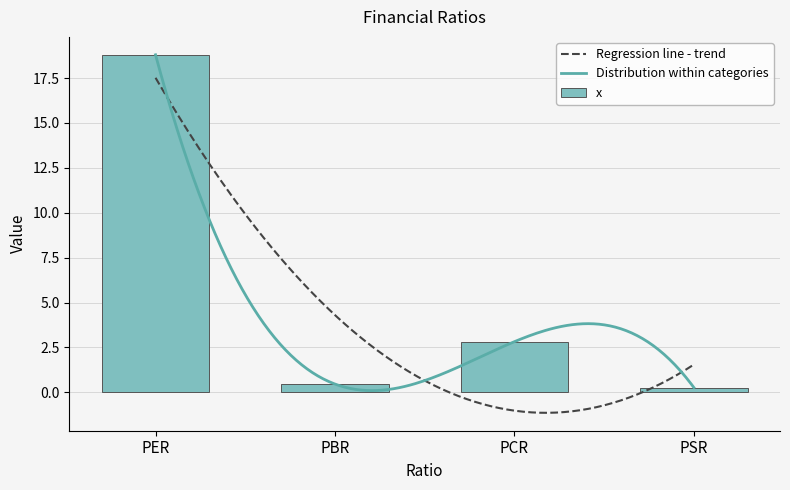

What is the difference between the maximum and minimum values?

18.5